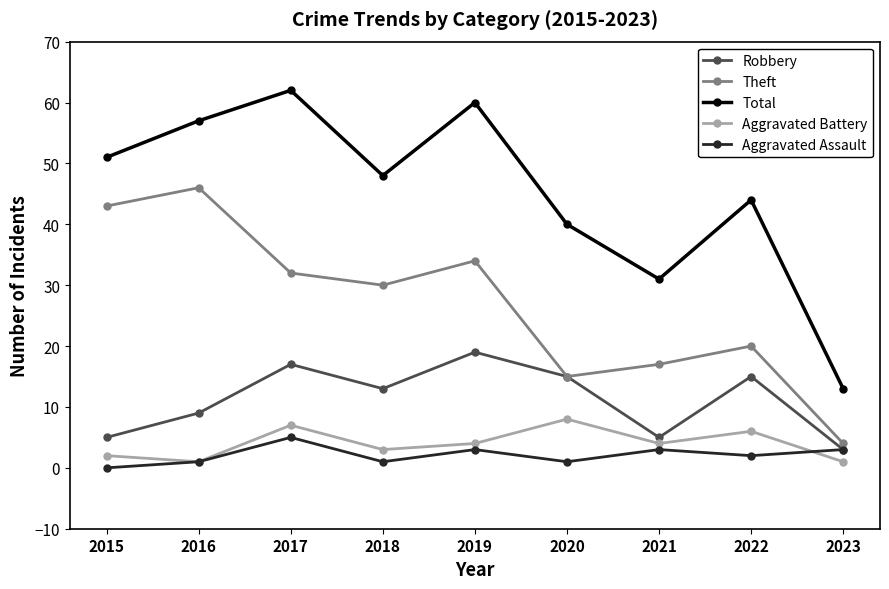

Does the chart display data point markers on the line(s)?

Yes